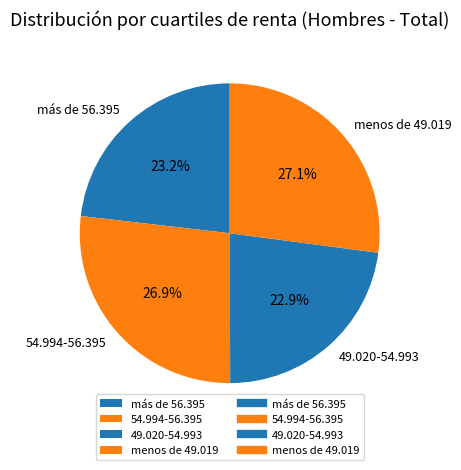

Is it true that menos de 49.019 is 36% of the pie?

False